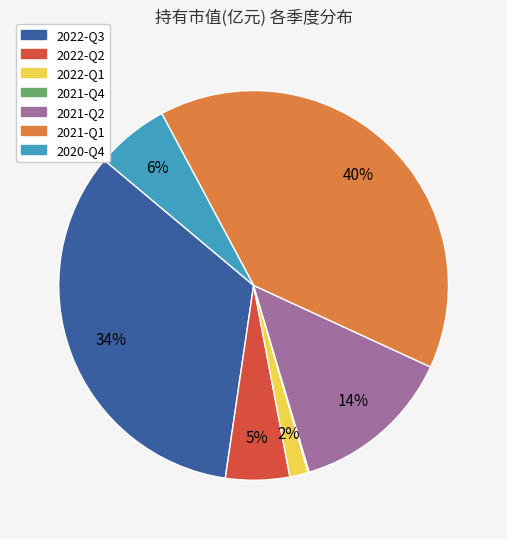

Is it true that 2022-Q1 is 2% of the pie?

True